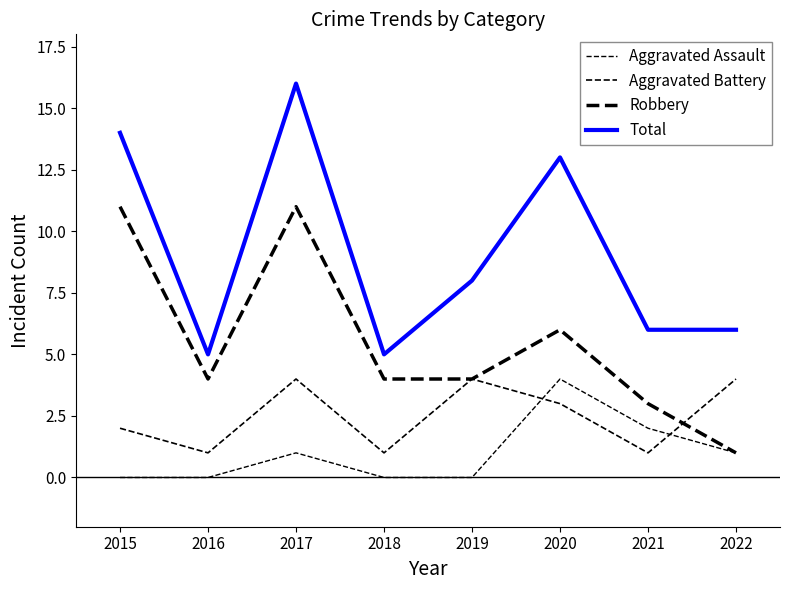

Reading left to right, extract all data points from this chart.

Aggravated Assault: 0	0	1	0	0	4	2	1
Aggravated Battery: 2	1	4	1	4	3	1	4
Robbery: 11	4	11	4	4	6	3	1
Total: 14	5	16	5	8	13	6	6